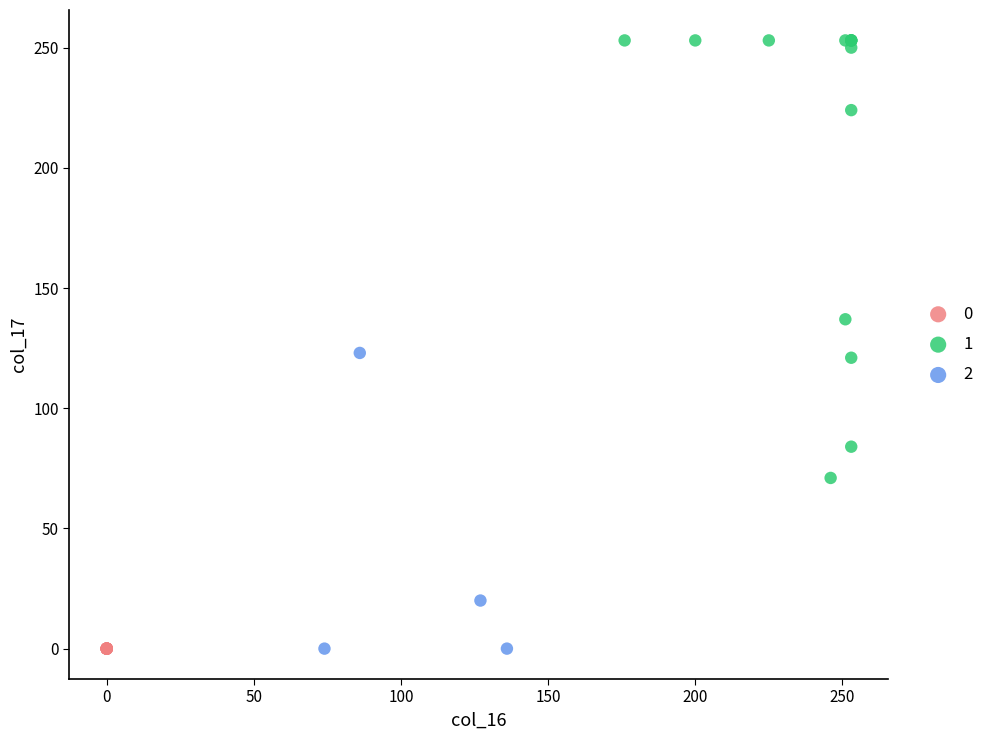

What are all the series names shown in the legend?

0, 1, 2